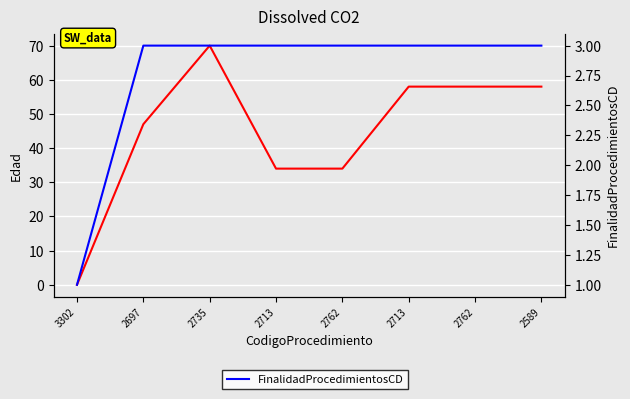

List the series in order of their overall mean, highest first.

Edad, FinalidadProcedimientosCD